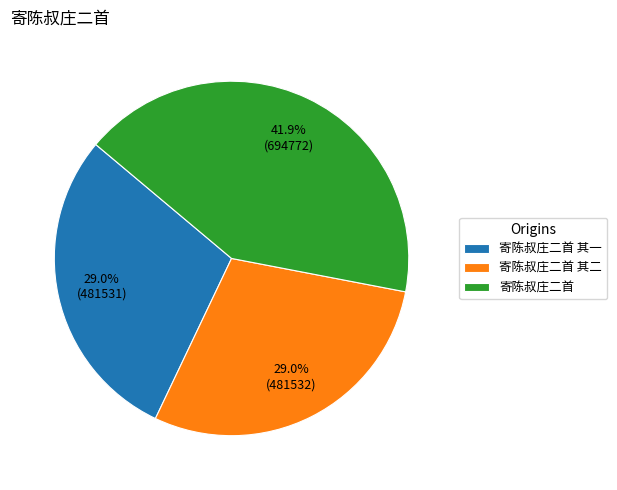

How many slices are in this pie chart?

3